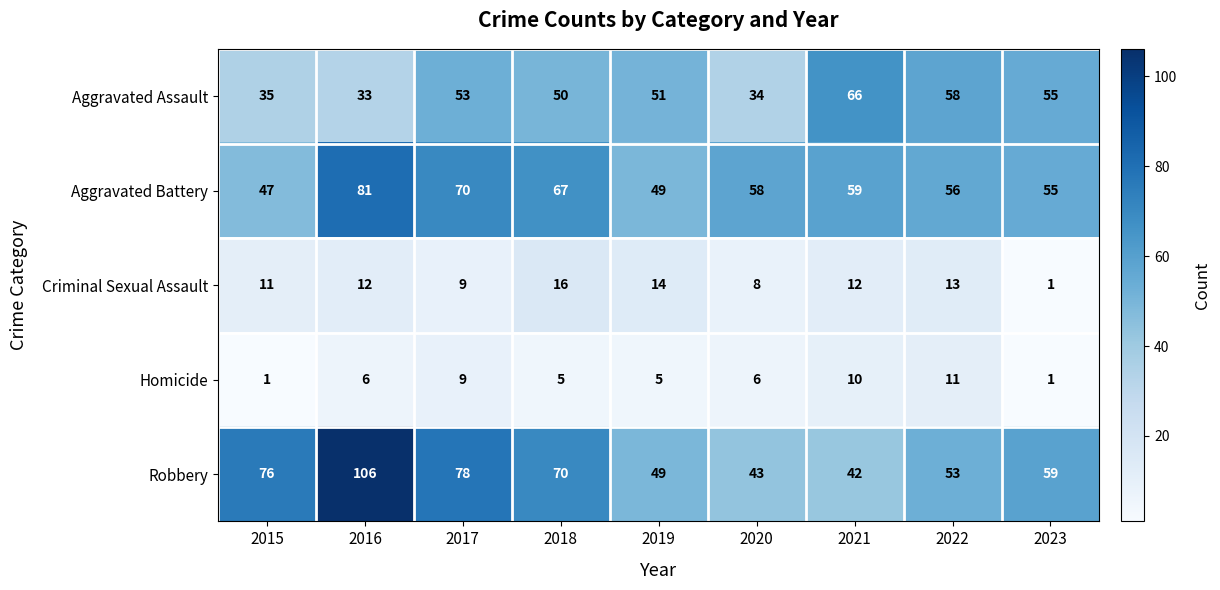

At 2015, list the series in order from smallest to largest.

Homicide, Criminal Sexual Assault, Aggravated Assault, Aggravated Battery, Robbery